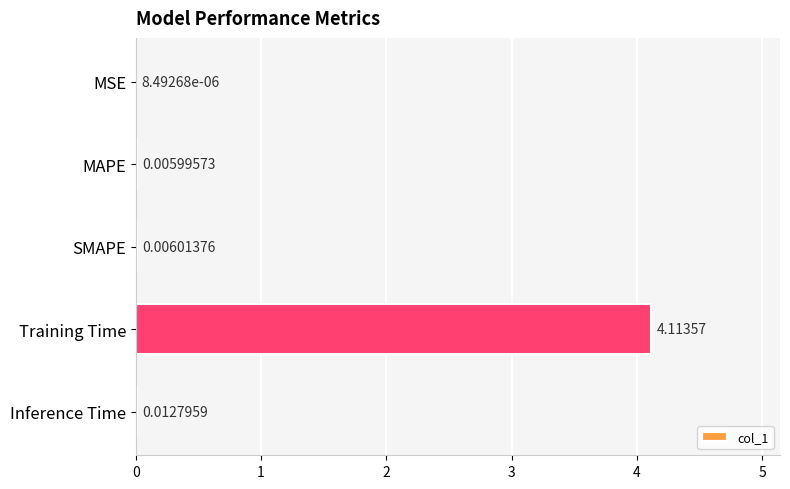

Which has a higher value, SMAPE or MAPE?

SMAPE